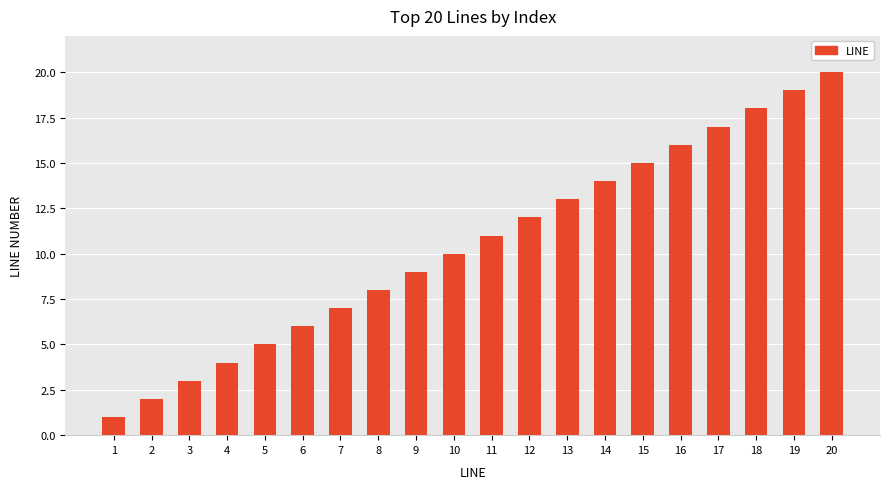

Reading left to right, what are all the values shown in this chart?

1=1	2=2	3=3	4=4	5=5	6=6	7=7	8=8	9=9	10=10	11=11	12=12	13=13	14=14	15=15	16=16	17=17	18=18	19=19	20=20